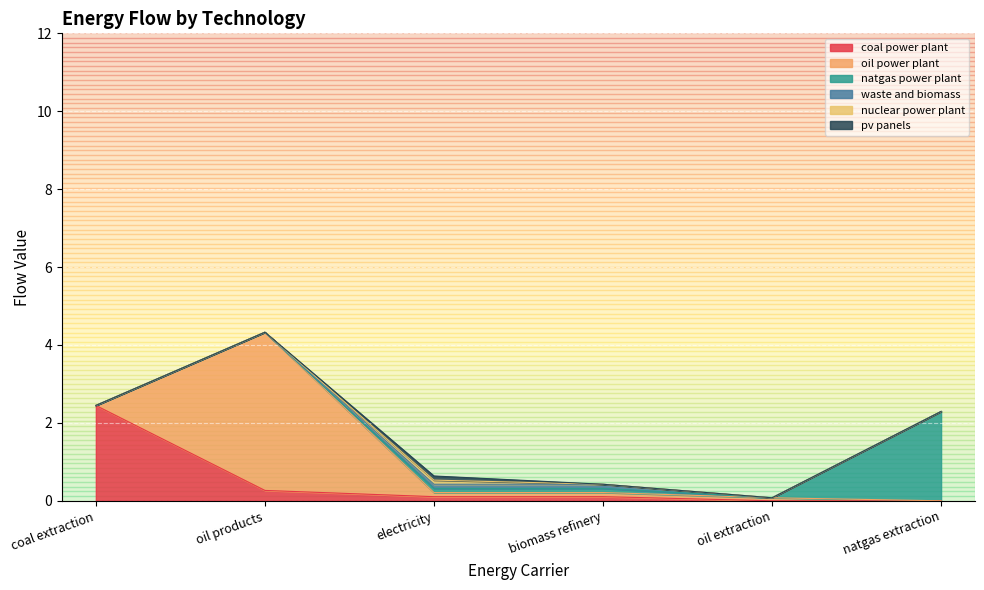

True or false: coal power plant has more than 2 points higher than both neighbors.

False